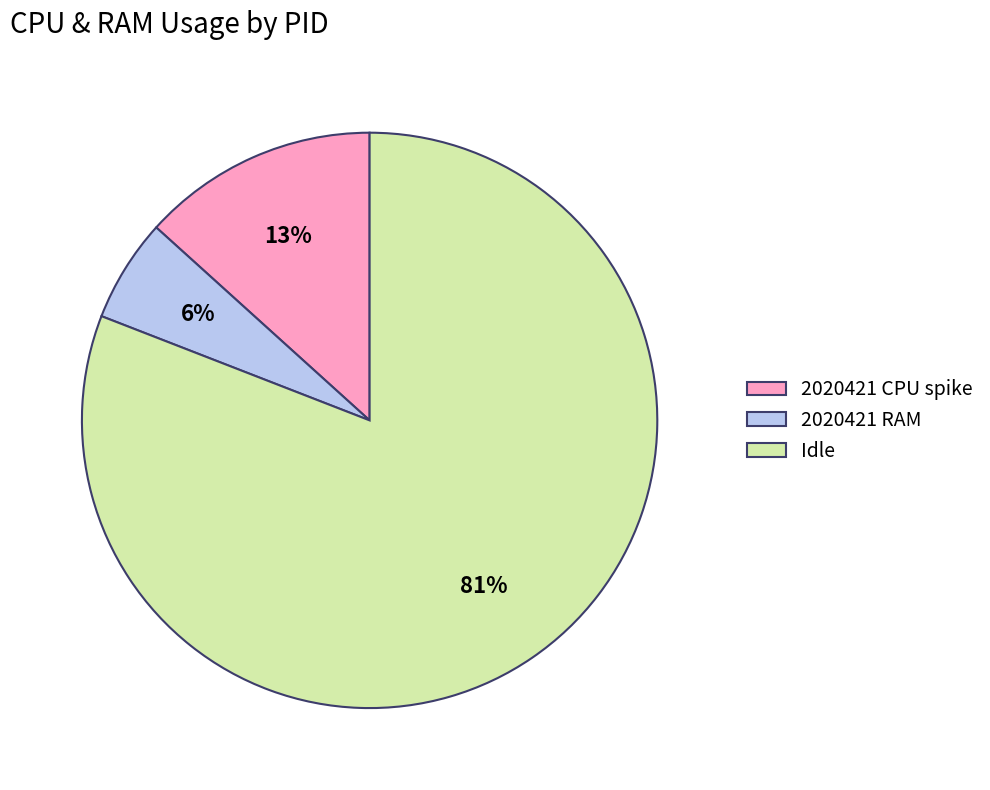

To the nearest percent, what portion does 2020421 RAM represent?

6%